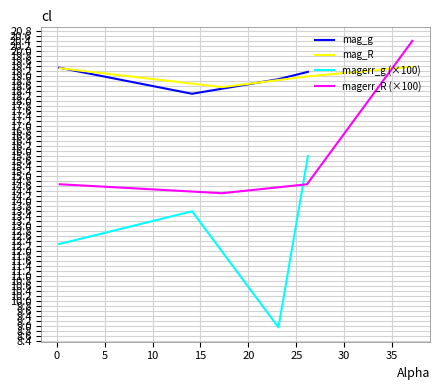

True or false: magerr_g (×100) and mag_g cross at least once.

False